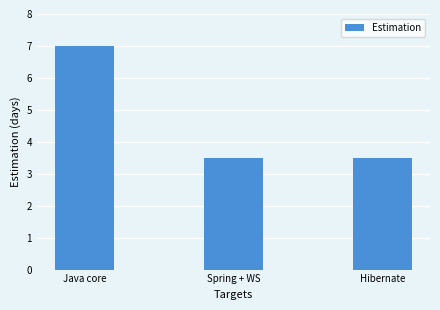

At which category does the chart reach its peak across all series?

Java core